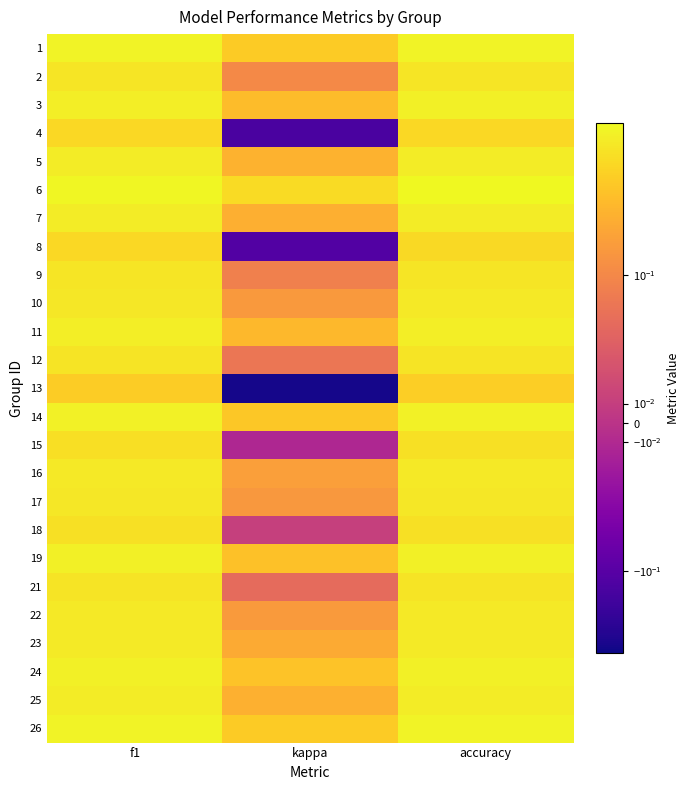

At how many categories does at least one series exceed 0?

3